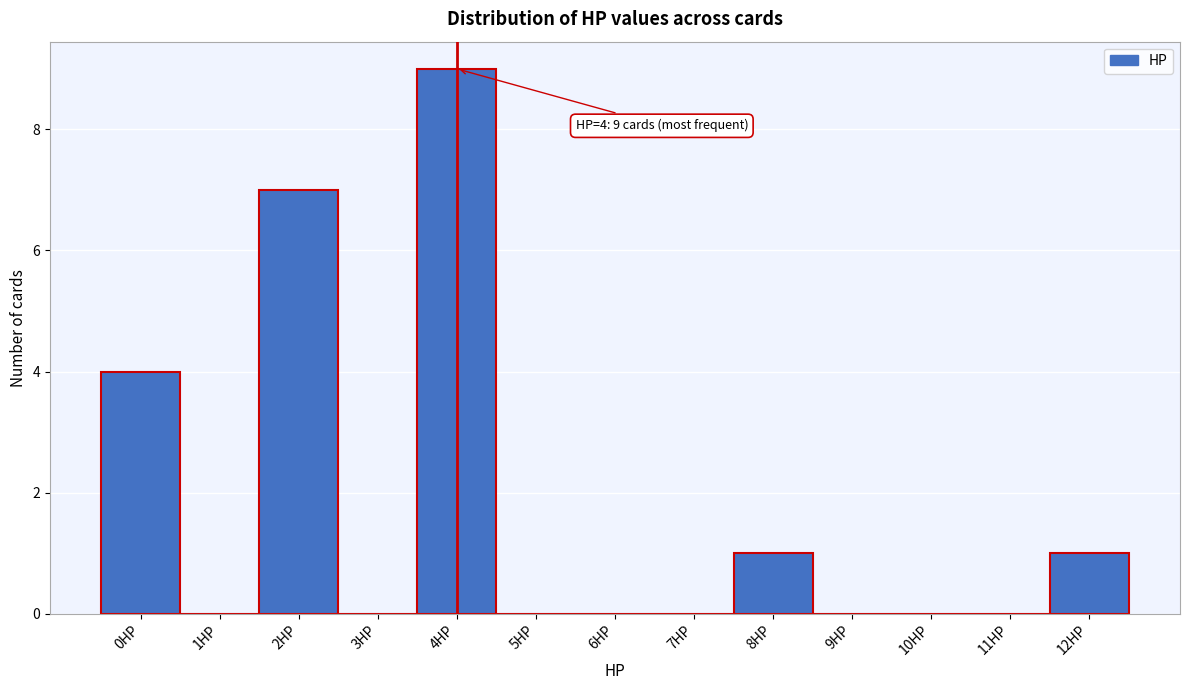

Which range on the x-axis has the tallest bar?

3.5 to 4.5